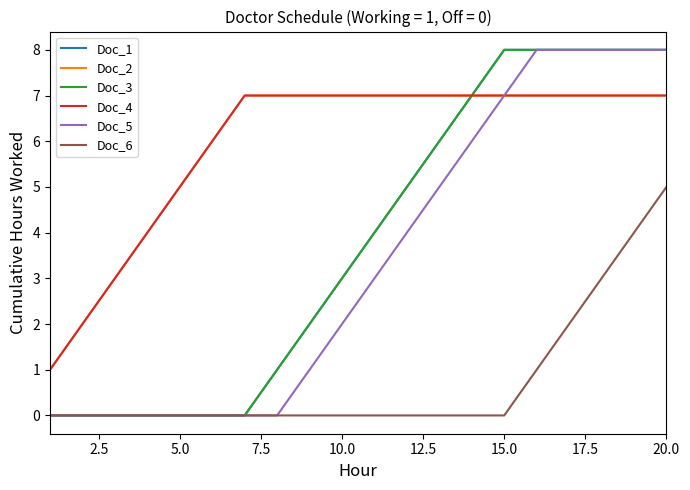

Does the chart display data point markers on the line(s)?

No